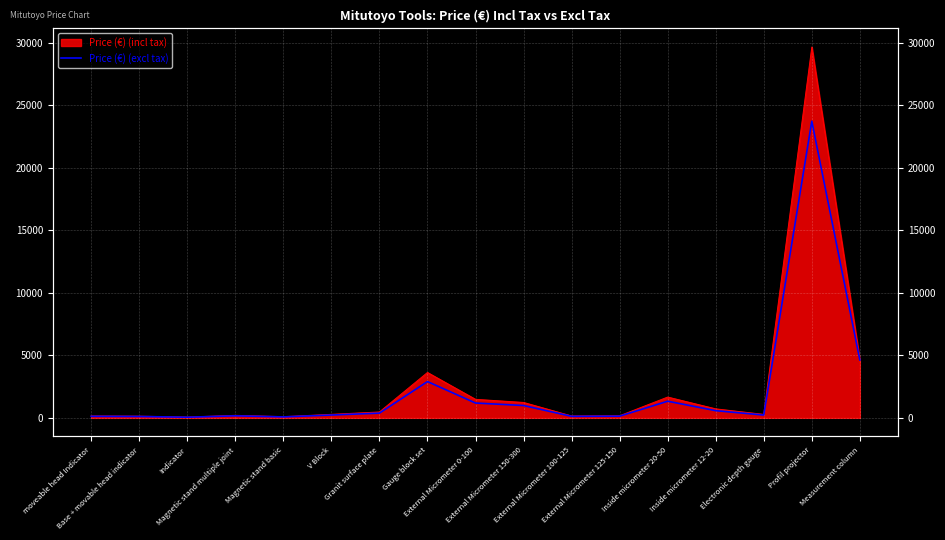

What is the ratio of the value at Profil projector to the value at Magnetic stand basic?

309.0